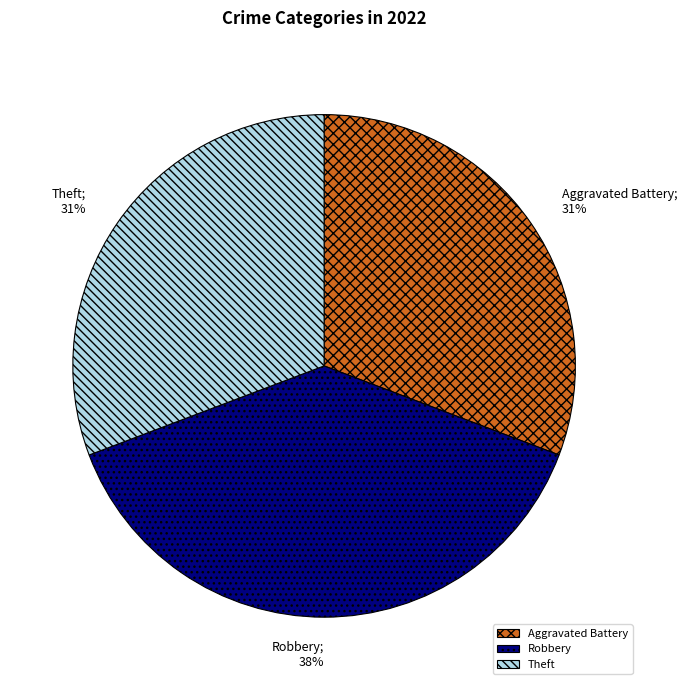

To the nearest percent, what is the combined percentage of Aggravated Battery and Theft?

62%